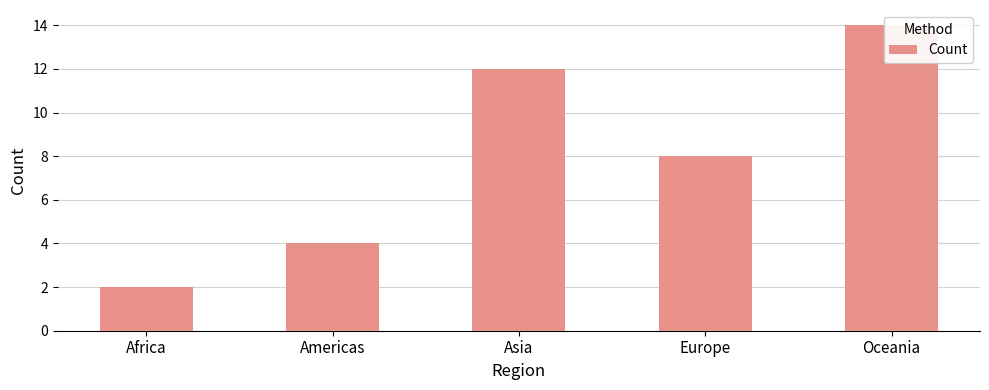

Rank the categories by value from highest to lowest.

Oceania, Asia, Europe, Americas, Africa